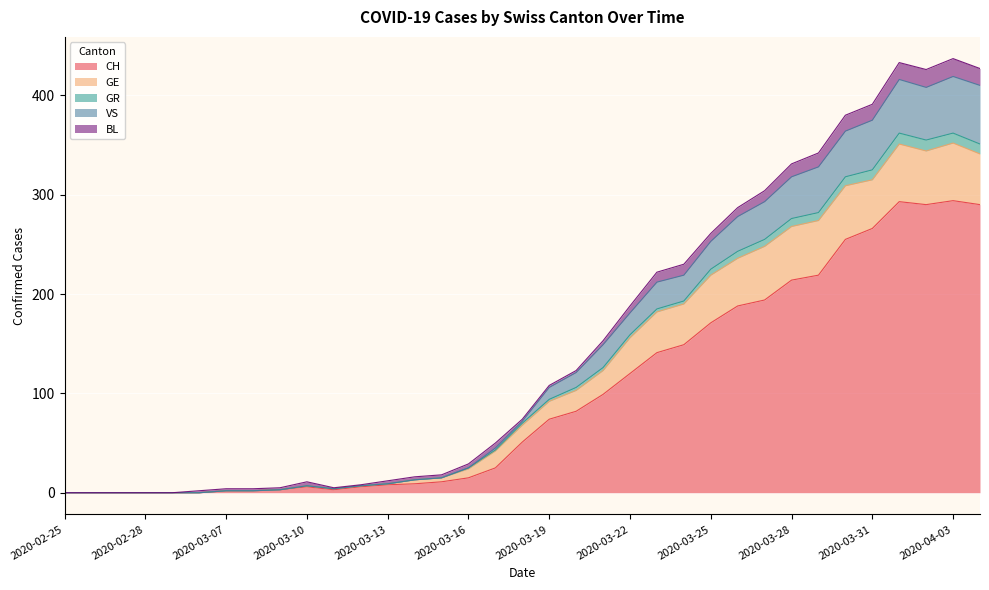

How many interior local peaks does the CH series have?

3